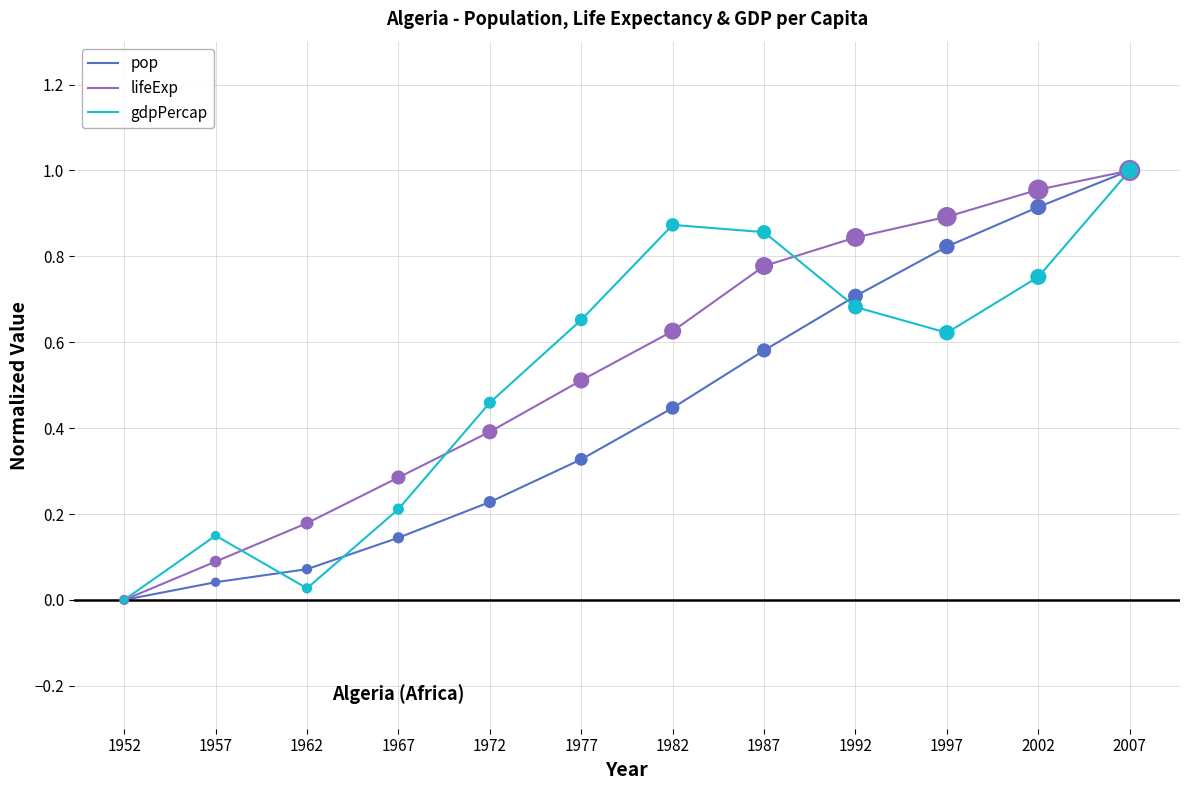

Is the value of gdpPercap at 1992 greater than the value of lifeExp at 1982?

Yes